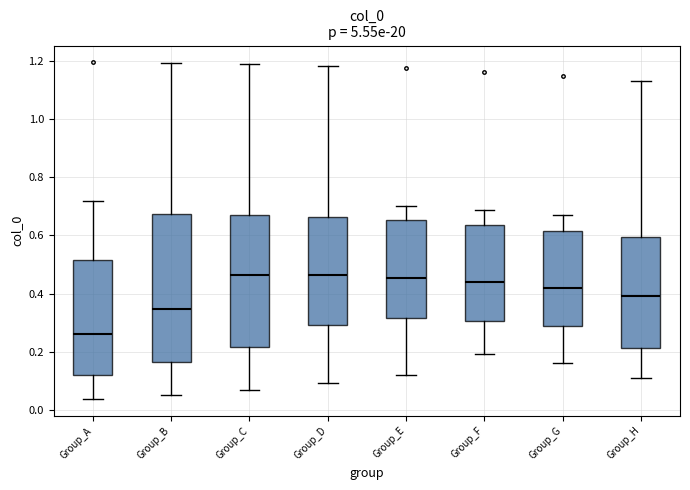

Comparing the boxes themselves (not the whiskers), which one is the tallest?

Group_B